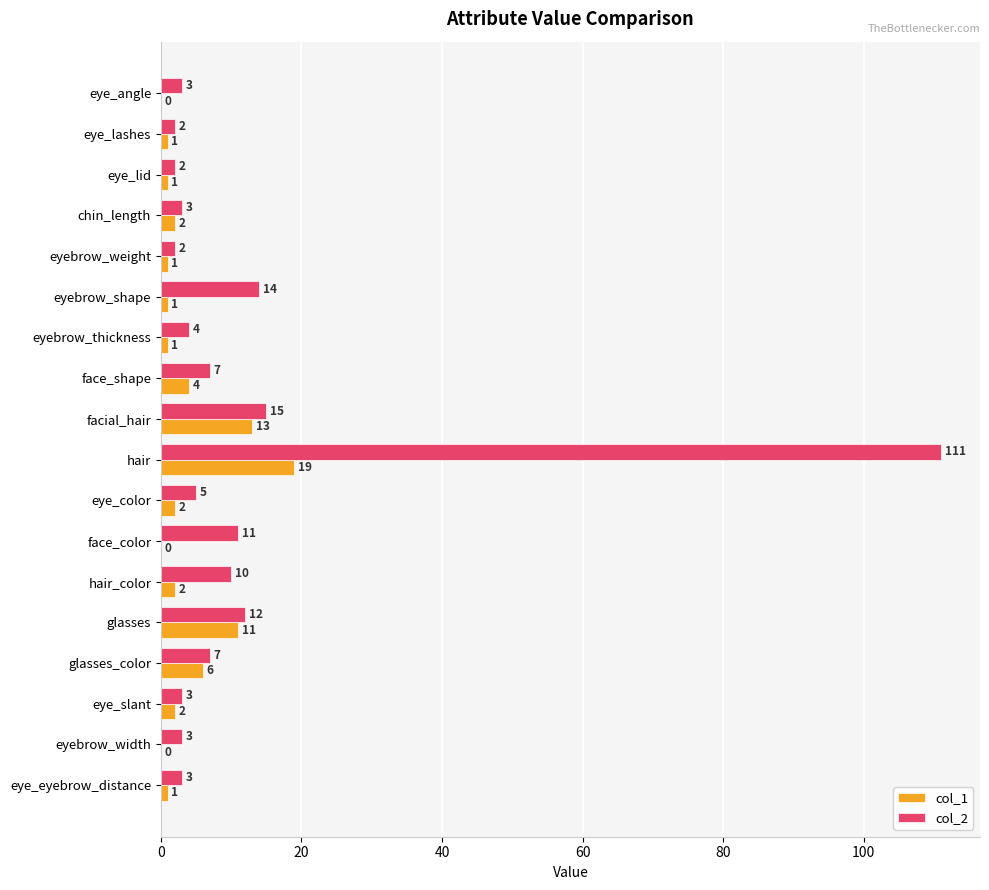

At which label is col_2 closest to 56?

facial_hair